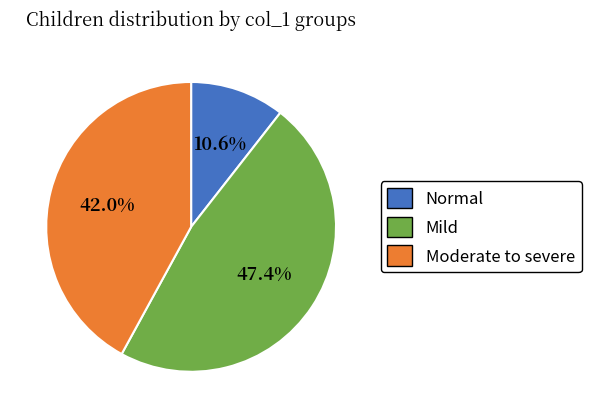

Which has a higher value, Mild or Moderate to severe?

Mild